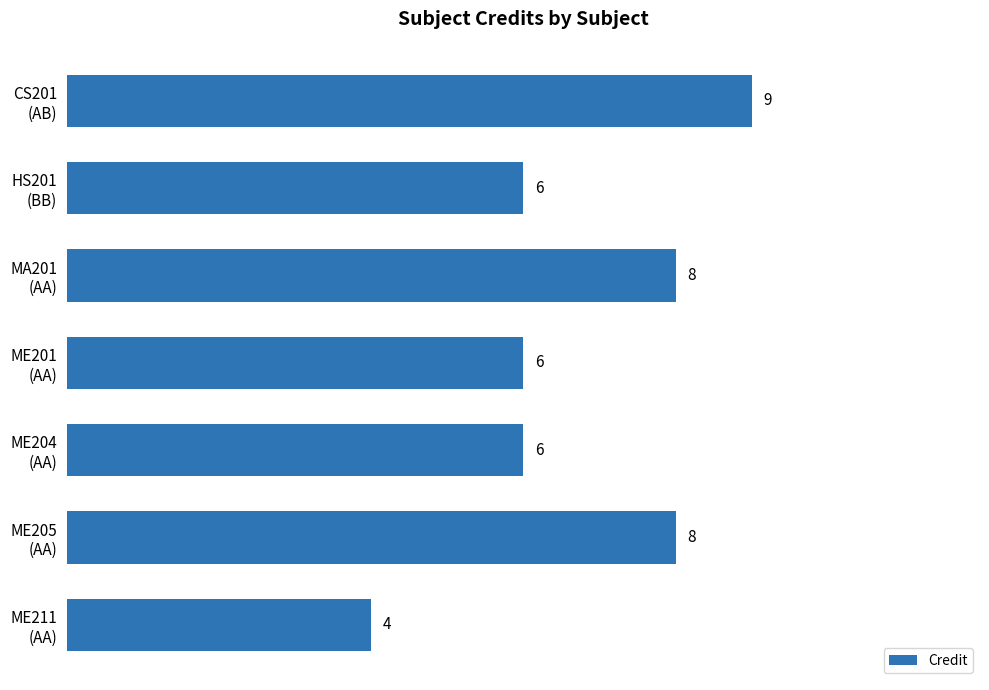

Count the values in the range 6 to 8.

5